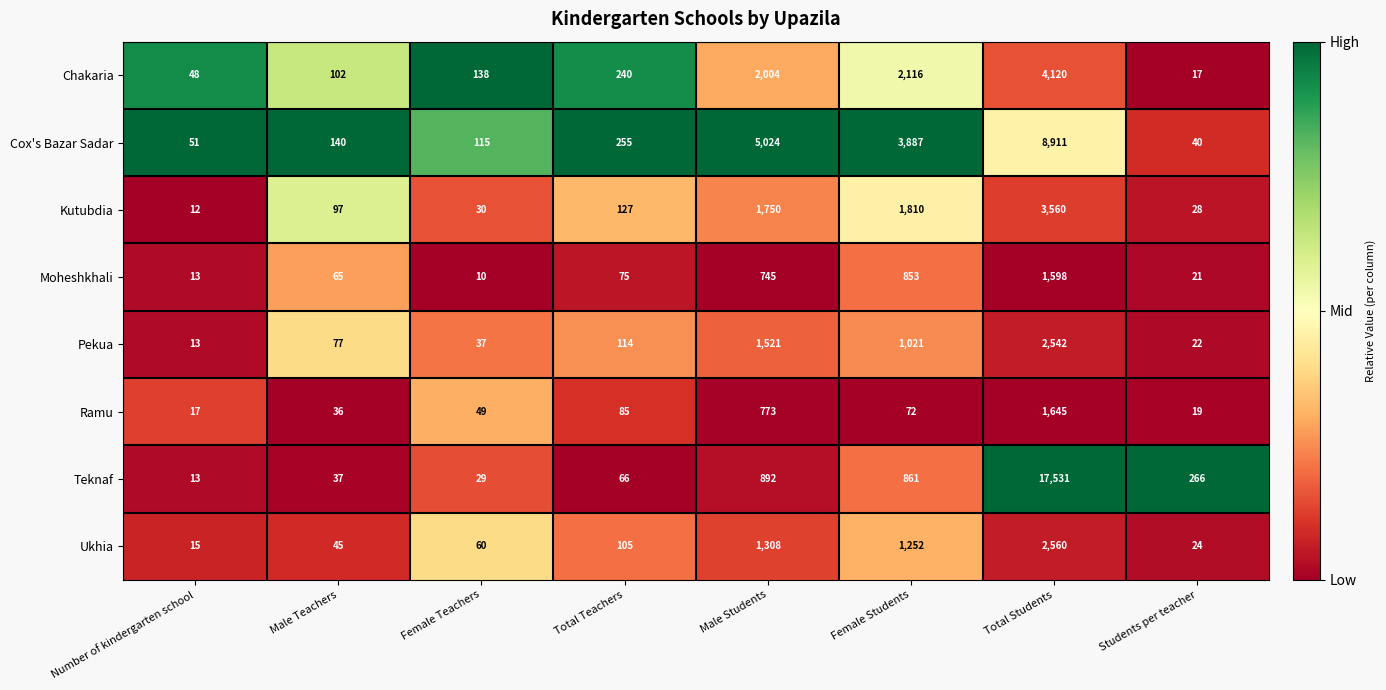

At which category is the sum across all series the highest?

Total Students